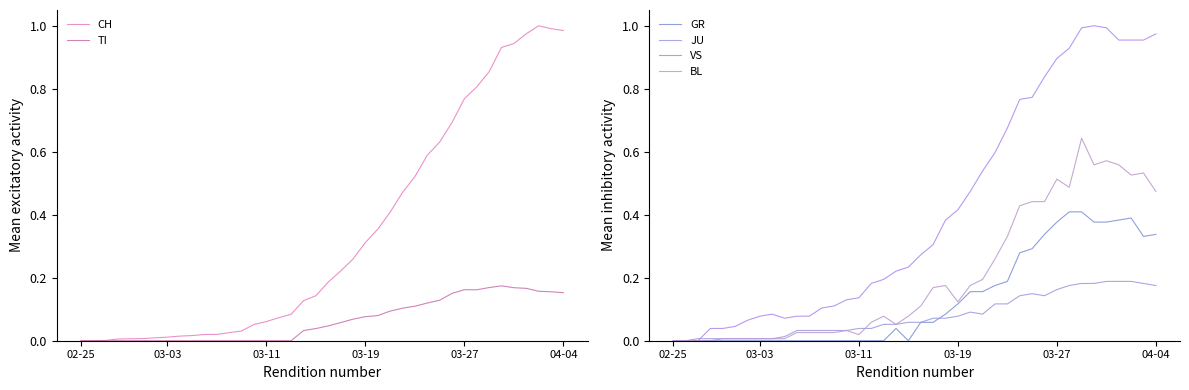

Which series changed the most between 31 and 37?

CH